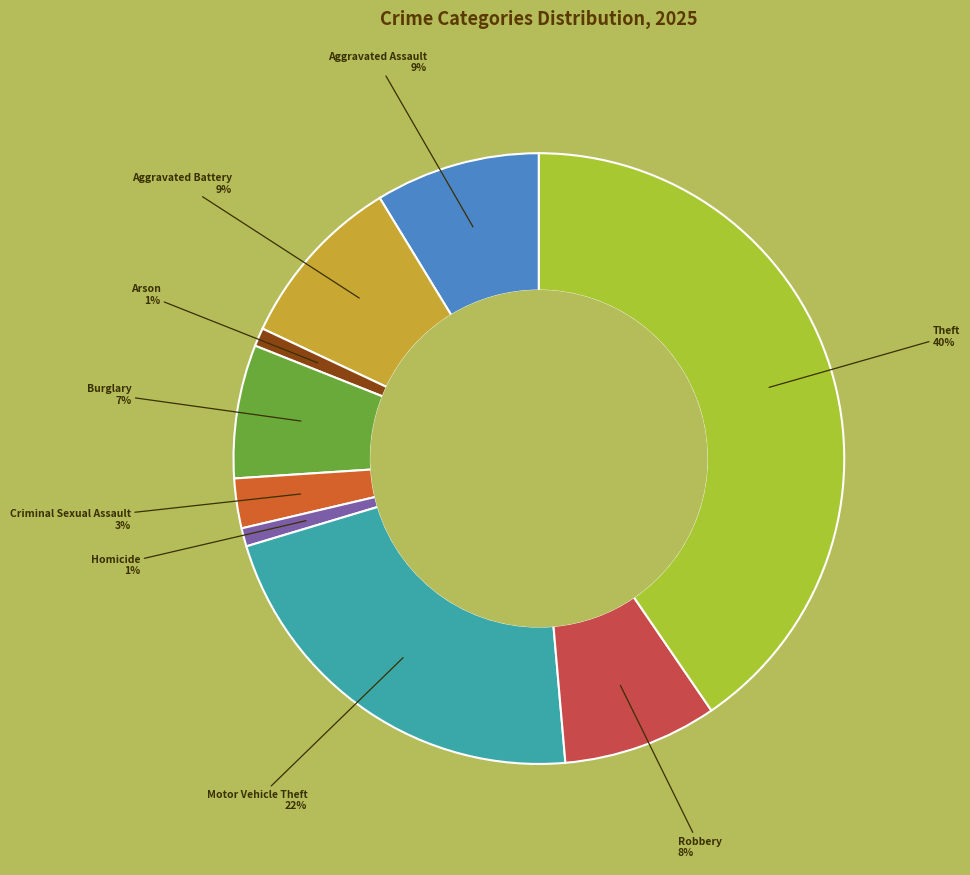

How many segments does this pie chart have?

9